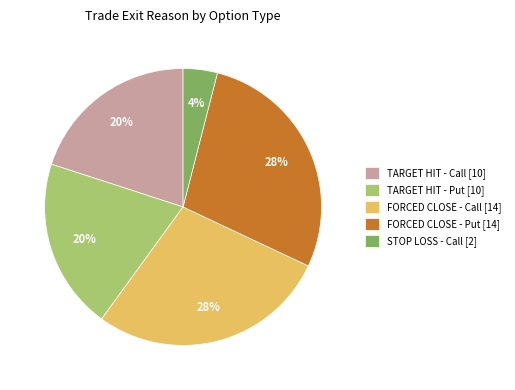

What percentage is the FORCED CLOSE - Put [14] slice, to the nearest percent?

28%